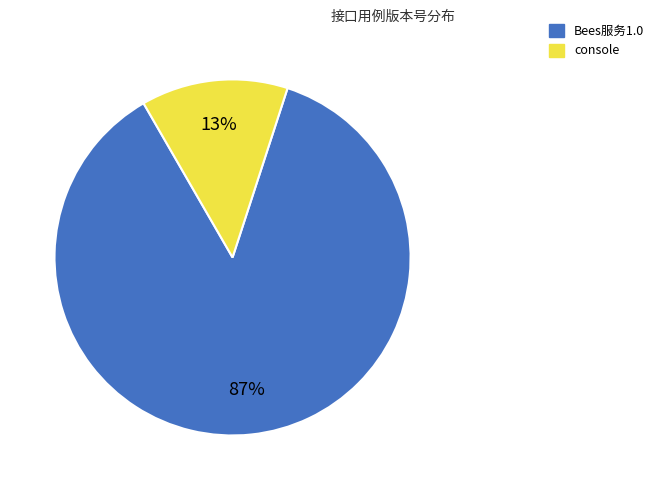

What percentage is the Bees服务1.0 slice, to the nearest percent?

87%